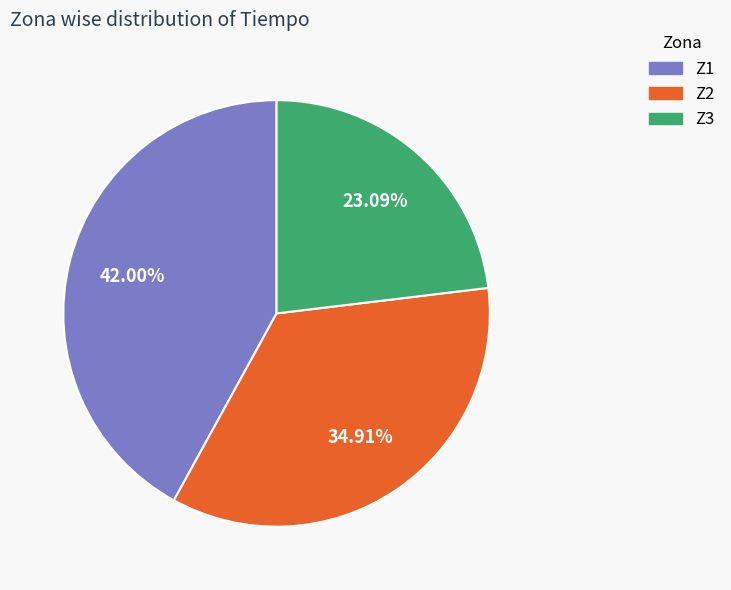

Approximately how many times larger is the value at Z3 compared to Z1?

0.5